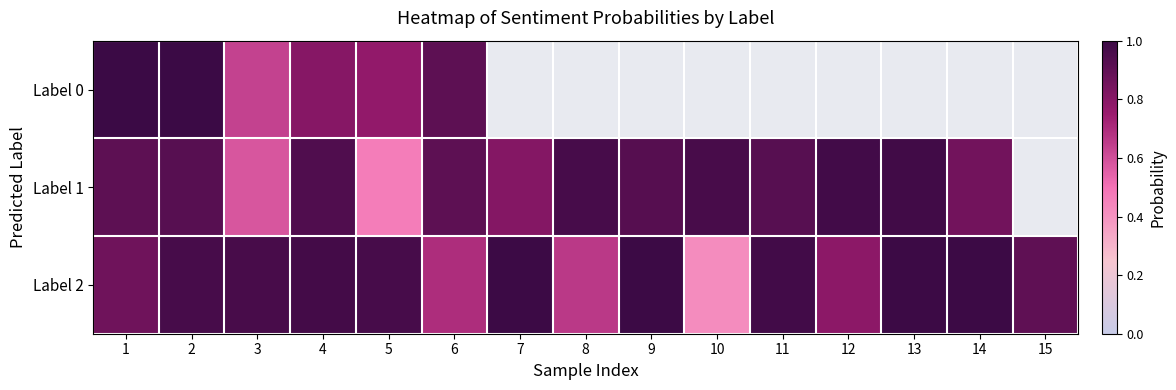

What is the difference between the maximum and minimum values in the Label 1 series?

0.5